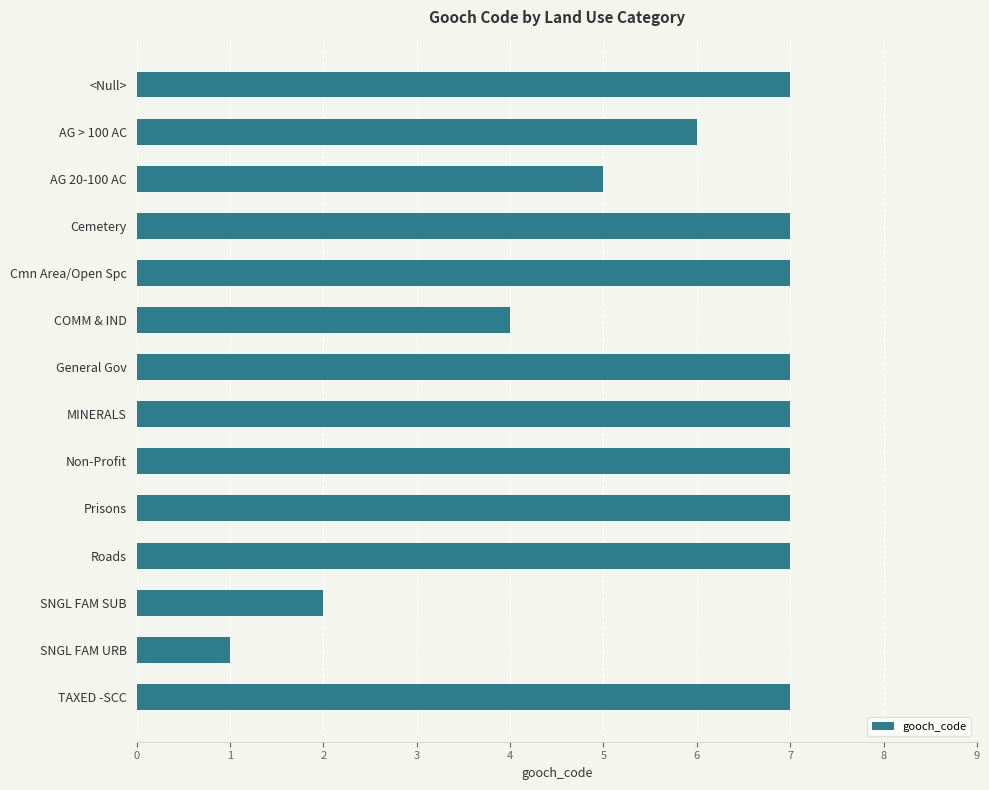

The value at Prisons is 7. True or false?

True